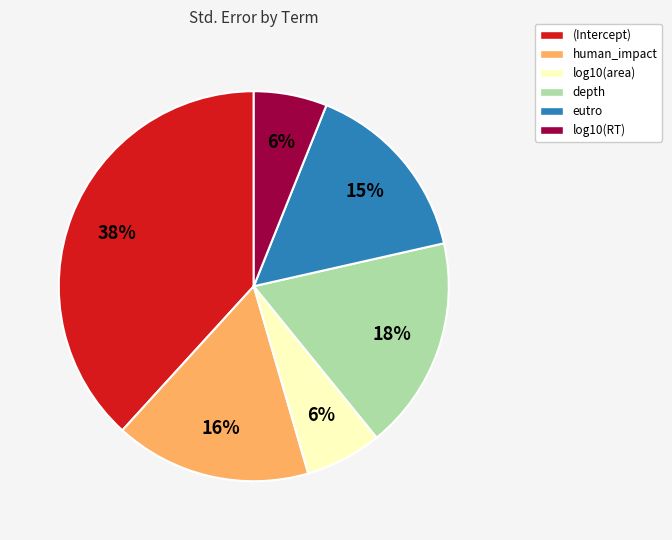

To the nearest percent, what percentage of the pie is eutro?

15%